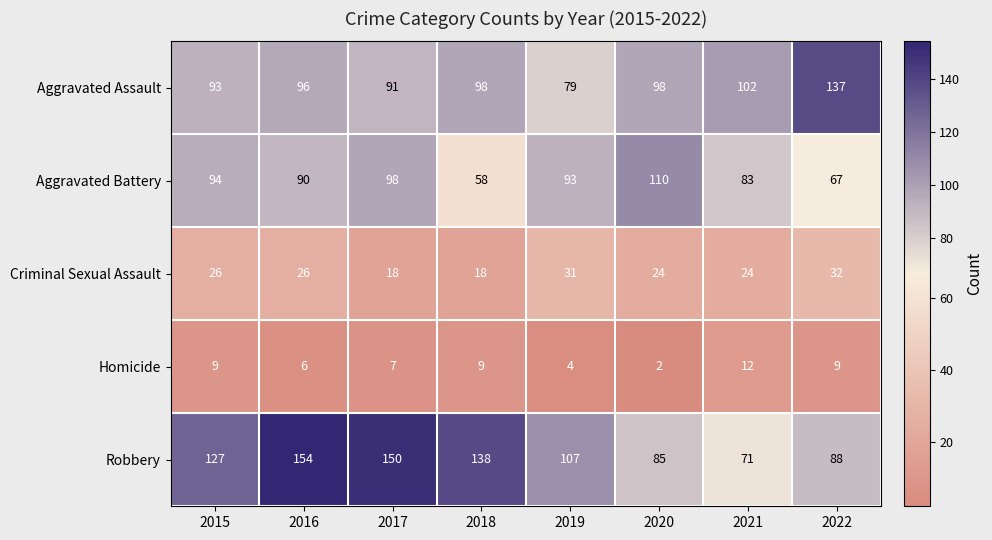

What is the spread (max minus min) of values at 2017?

143